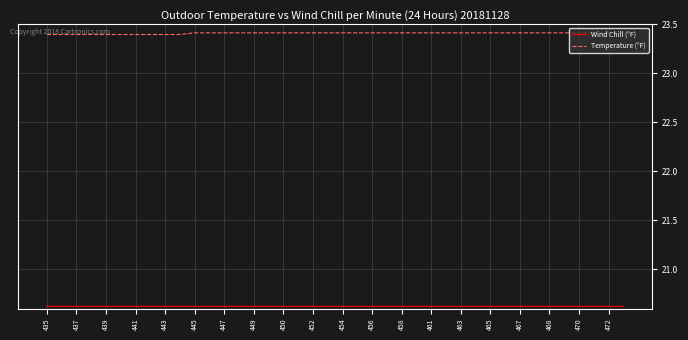

Which series has the largest total across all categories?

Temperature (°F)